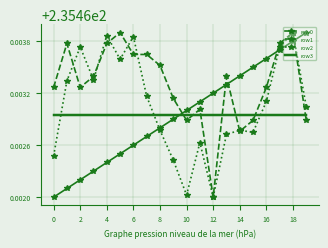

True or false: row0 and row1 intersect in this chart.

True